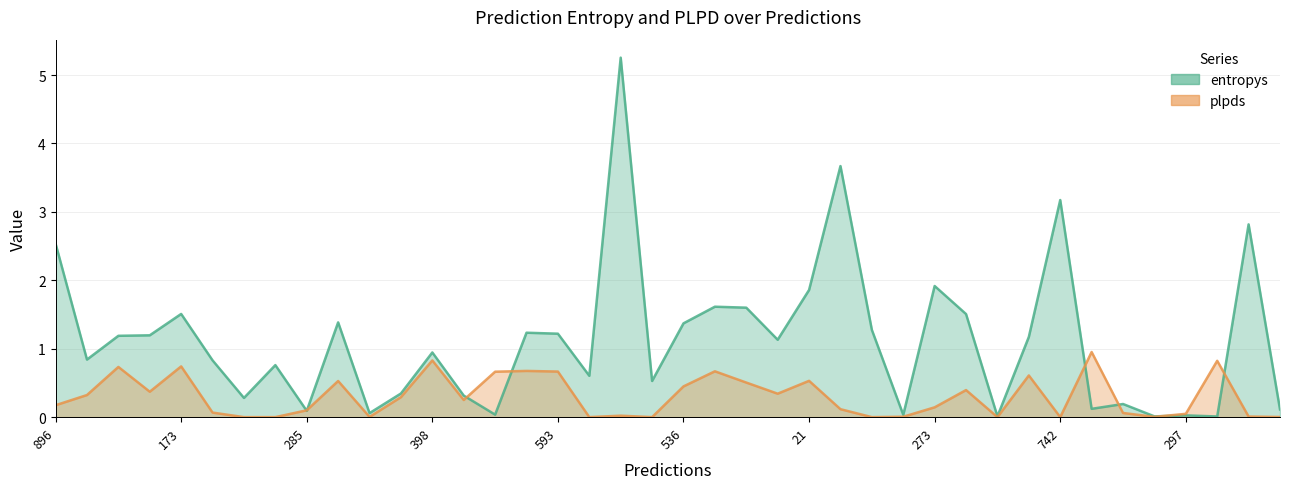

Rank the categories by plpds value from highest to lowest.

708, 398, 429, 173, 516, 817, 762, 593, 492, 570, 21, 265, 732, 536, 671, 246, 222, 312, 671, 854, 896, 273, 284, 285, 188, 123, 297, 735, 738, 932, 52, 959, 699, 291, 943, 611, 75, 38, 607, 742